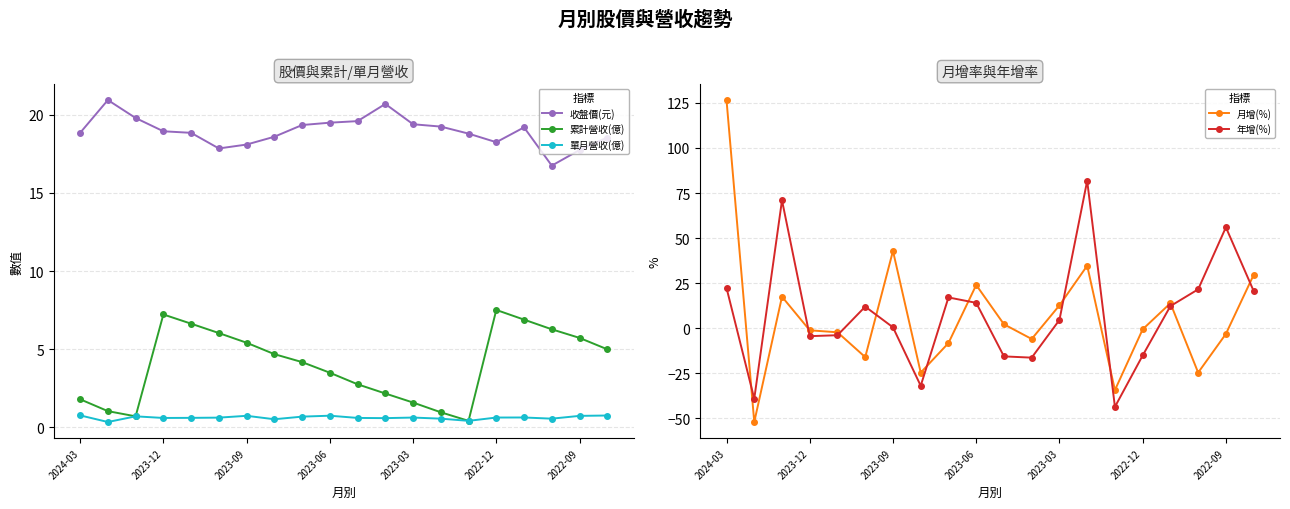

How many data points does each series have?

20